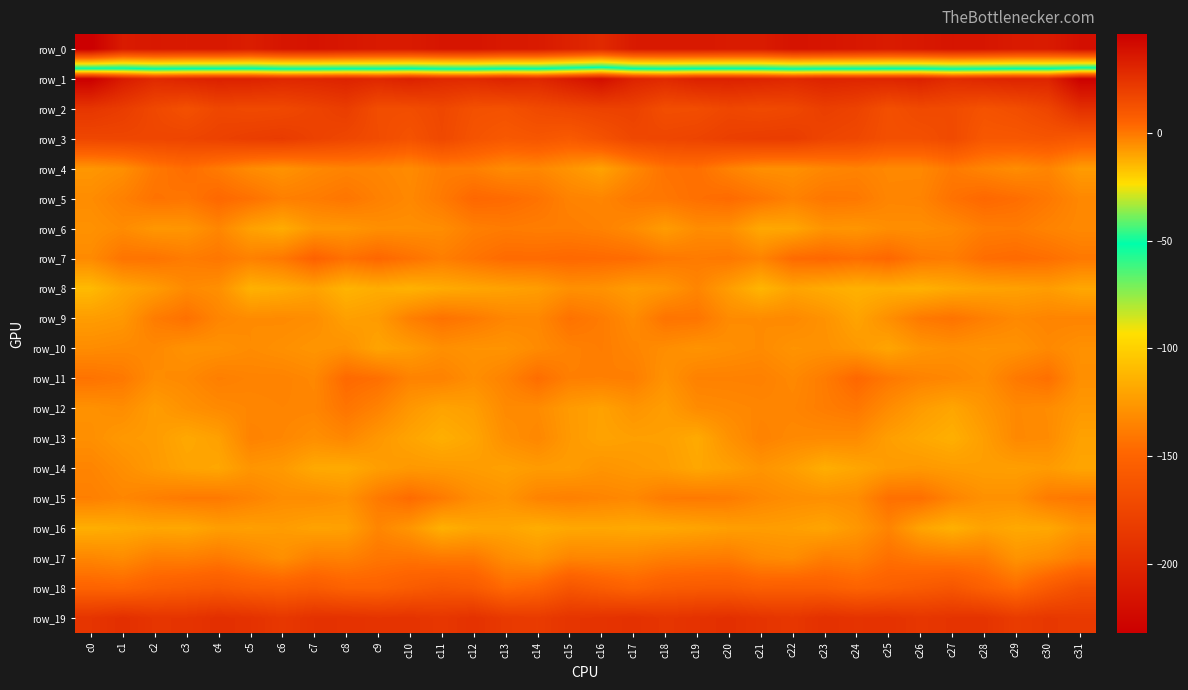

Which category has the highest value in the row_14 series?

c0